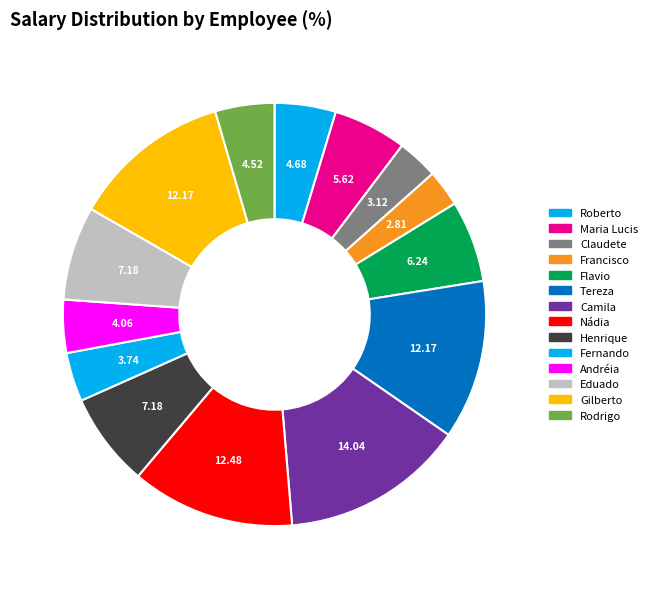

Between Gilberto and Henrique, which is larger?

Gilberto